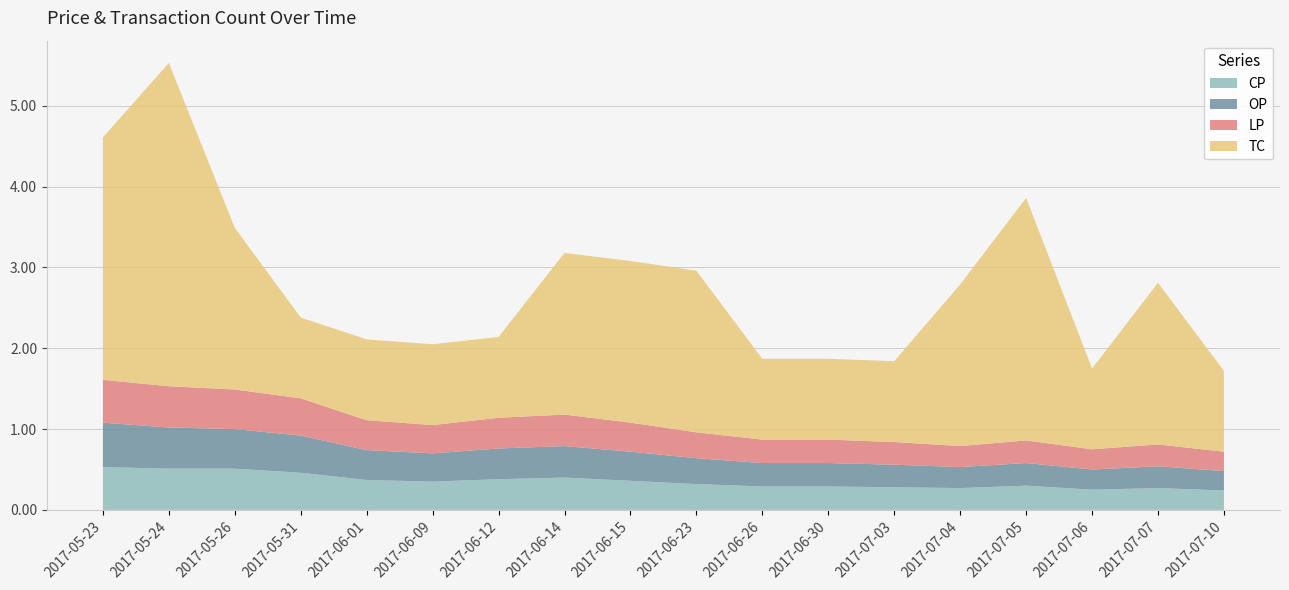

Reading right to left, extract all data points from this chart.

CP: 2017-07-10=0.2	2017-07-07=0.3	2017-07-06=0.2	2017-07-05=0.3	2017-07-04=0.3	2017-07-03=0.3	2017-06-30=0.3	2017-06-26=0.3	2017-06-23=0.3	2017-06-15=0.4	2017-06-14=0.4	2017-06-12=0.4	2017-06-09=0.3	2017-06-01=0.4	2017-05-31=0.5	2017-05-26=0.5	2017-05-24=0.5	2017-05-23=0.5
OP: 2017-07-10=0.2	2017-07-07=0.3	2017-07-06=0.2	2017-07-05=0.3	2017-07-04=0.3	2017-07-03=0.3	2017-06-30=0.3	2017-06-26=0.3	2017-06-23=0.3	2017-06-15=0.4	2017-06-14=0.4	2017-06-12=0.4	2017-06-09=0.3	2017-06-01=0.4	2017-05-31=0.5	2017-05-26=0.5	2017-05-24=0.5	2017-05-23=0.6
LP: 2017-07-10=0.2	2017-07-07=0.3	2017-07-06=0.2	2017-07-05=0.3	2017-07-04=0.3	2017-07-03=0.3	2017-06-30=0.3	2017-06-26=0.3	2017-06-23=0.3	2017-06-15=0.4	2017-06-14=0.4	2017-06-12=0.4	2017-06-09=0.3	2017-06-01=0.4	2017-05-31=0.5	2017-05-26=0.5	2017-05-24=0.5	2017-05-23=0.5
TC: 2017-07-10=1.0	2017-07-07=2.0	2017-07-06=1.0	2017-07-05=3.0	2017-07-04=2.0	2017-07-03=1.0	2017-06-30=1.0	2017-06-26=1.0	2017-06-23=2.0	2017-06-15=2.0	2017-06-14=2.0	2017-06-12=1.0	2017-06-09=1.0	2017-06-01=1.0	2017-05-31=1.0	2017-05-26=2.0	2017-05-24=4.0	2017-05-23=3.0